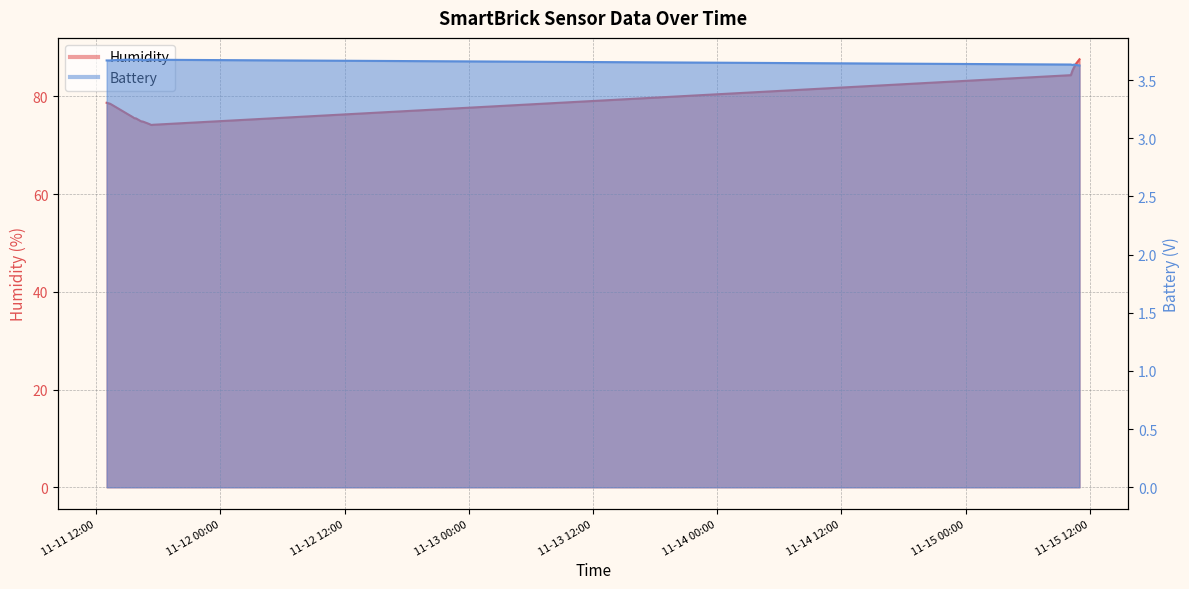

Where is Battery nearest to the value 3?

2021-11-15 11:00:32